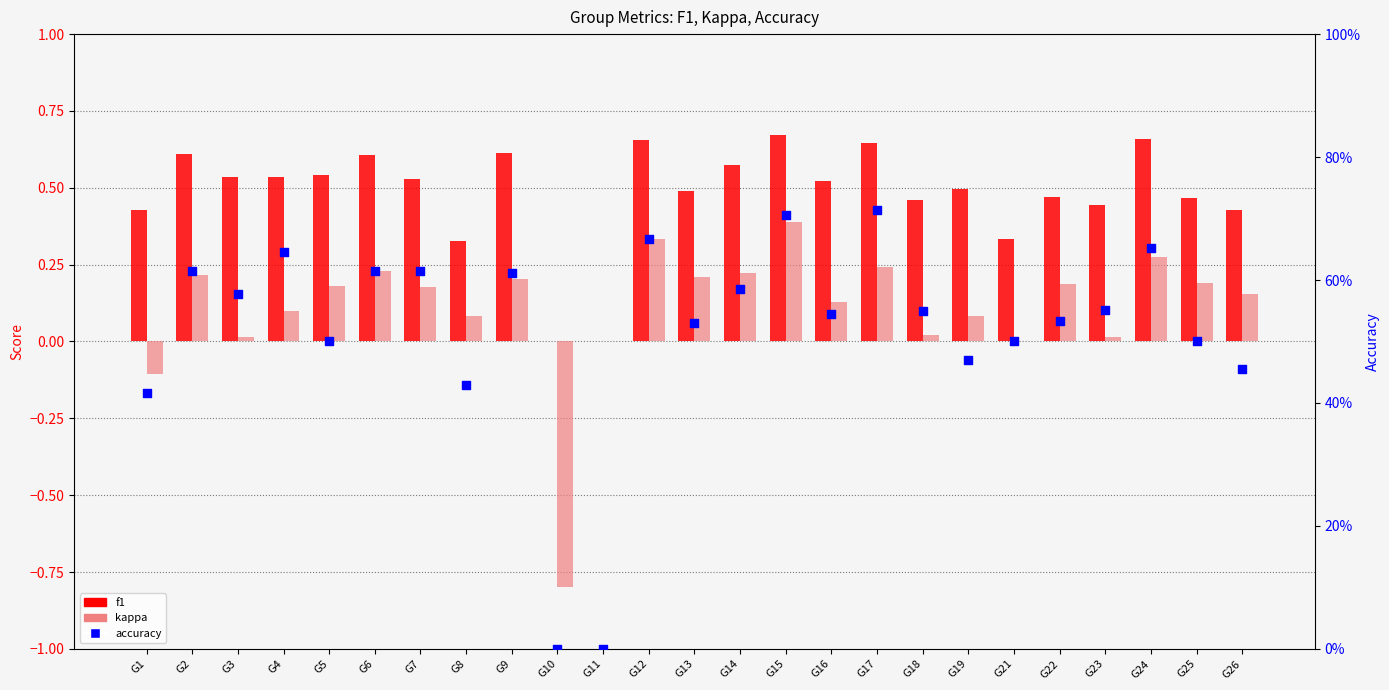

Which series reaches the maximum Y coordinate?

accuracy